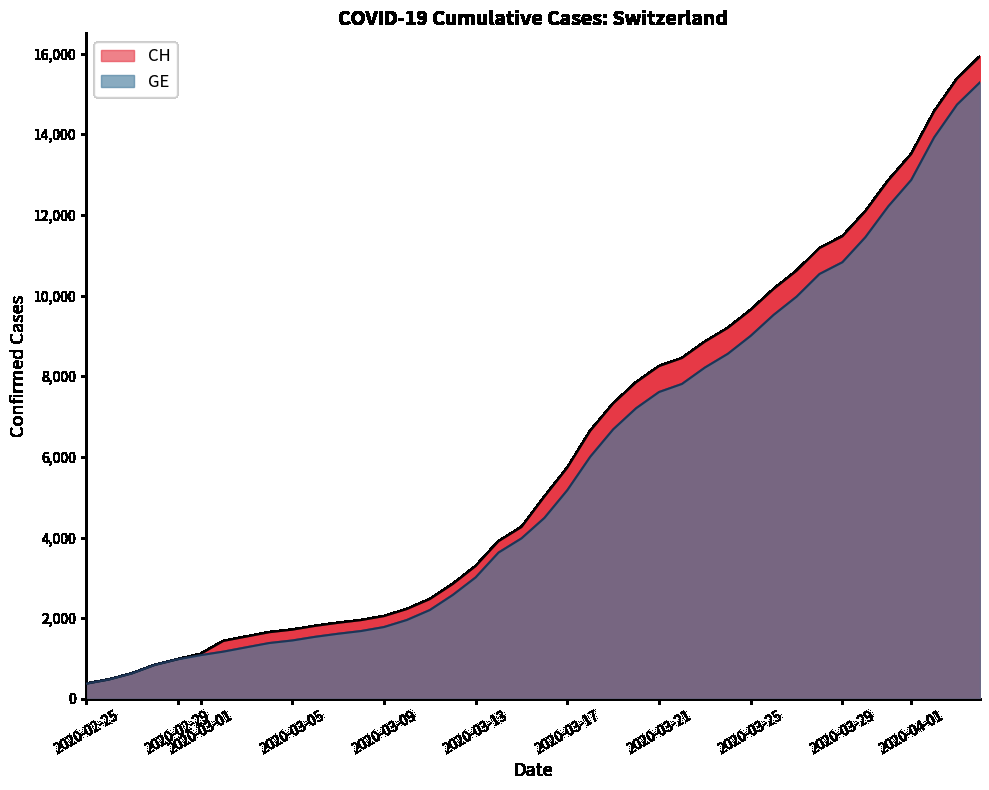

Does the chart have visible grid lines?

No